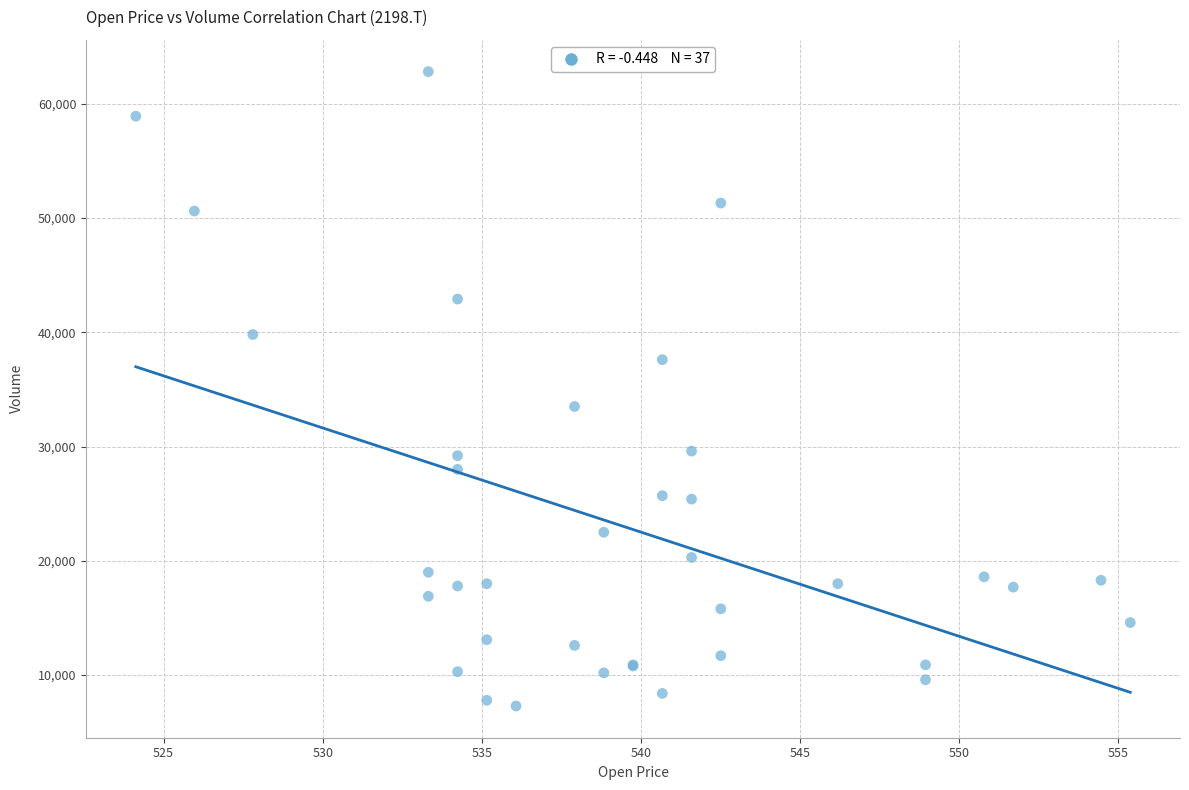

What Y value in the scatter plot is closest to 35050?

33500